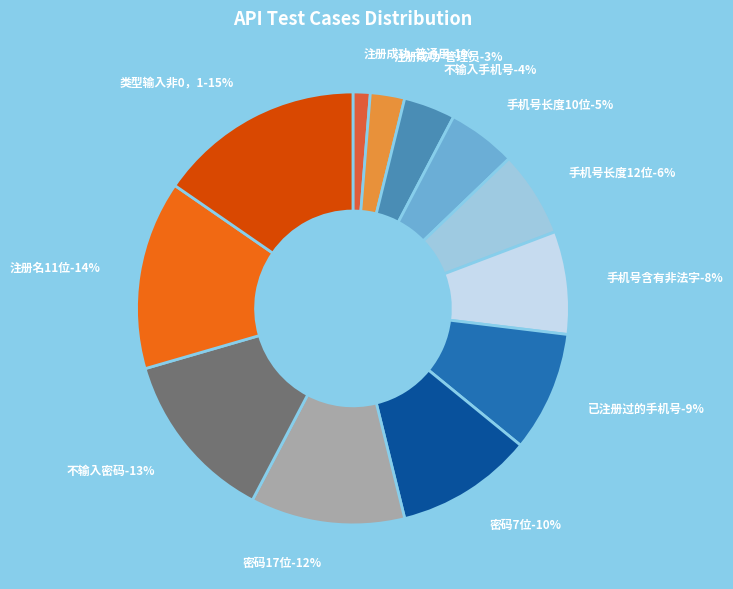

To the nearest percent, what is the combined percentage of 注册成功-普通用户 and 注册成功-管理员?

4%